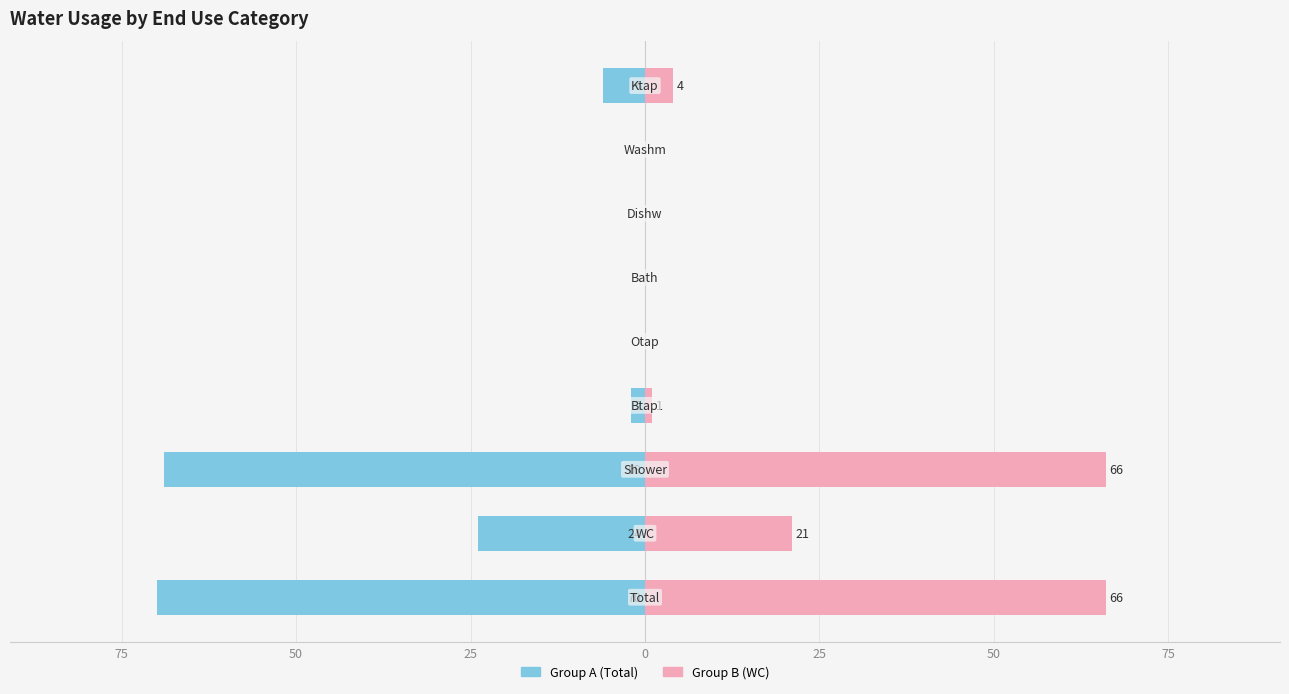

What is the difference between the highest and lowest values at 25?

3